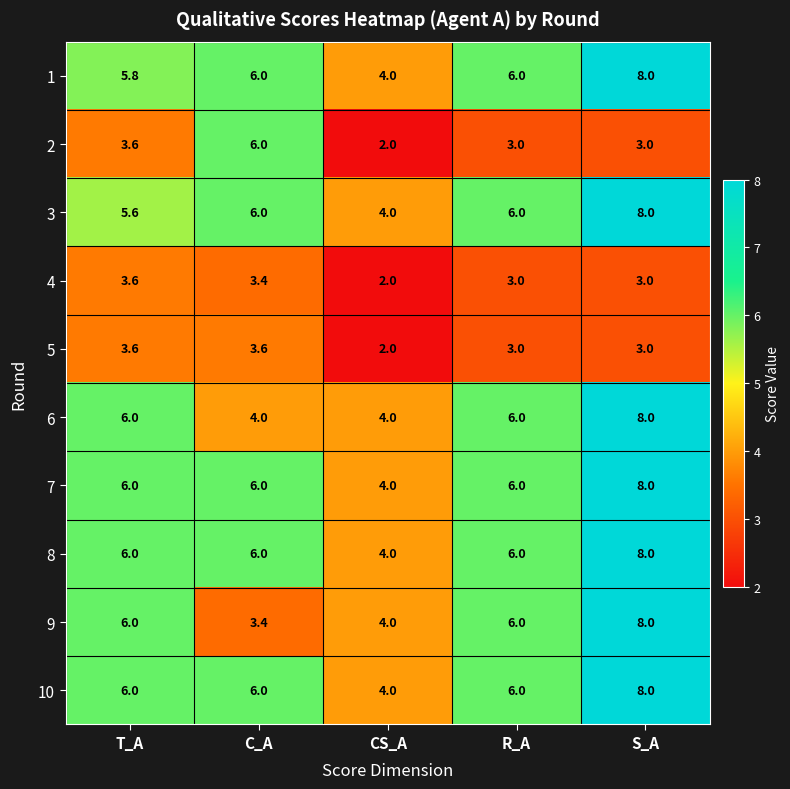

Which category has the highest value across all series?

S_A